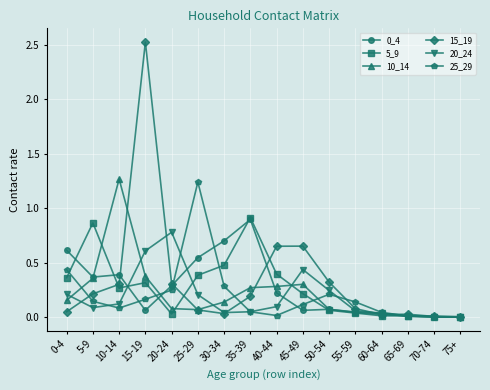

How many distinct data groups are displayed?

6